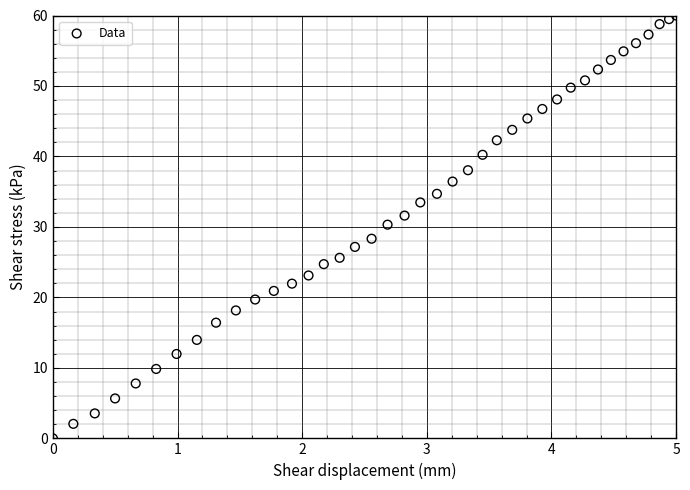

What is the range of Y values (max minus min)?

60.0